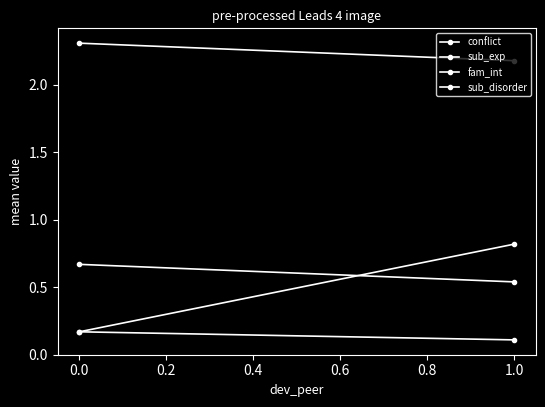

What value does the sub_exp series have at 1.0?

0.8